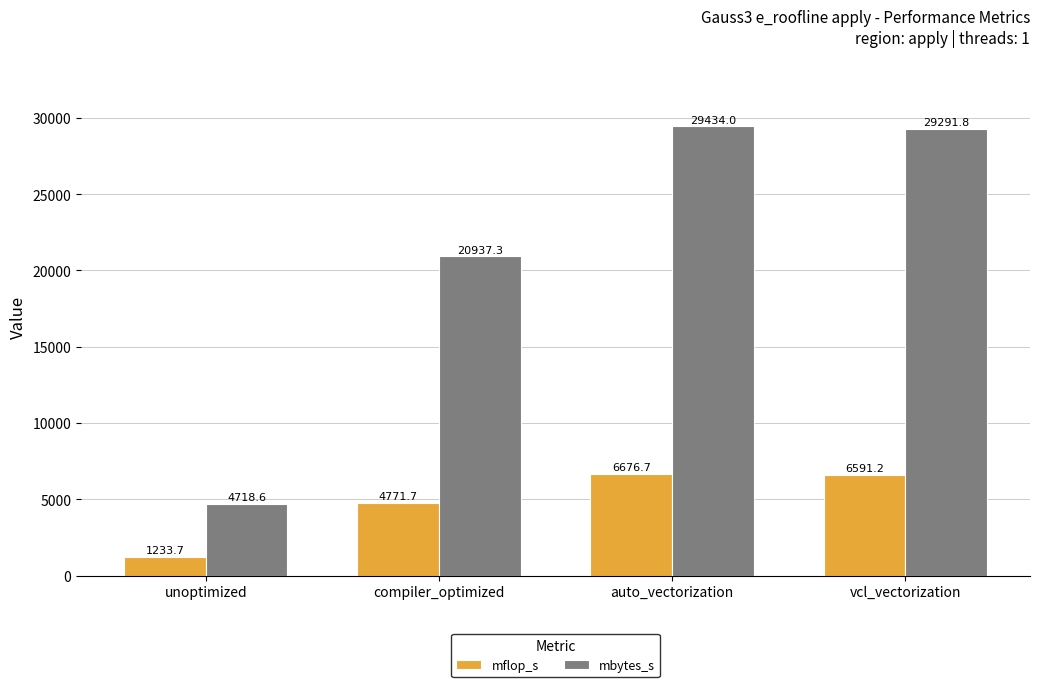

What are all the series names shown in the legend?

mflop_s, mbytes_s